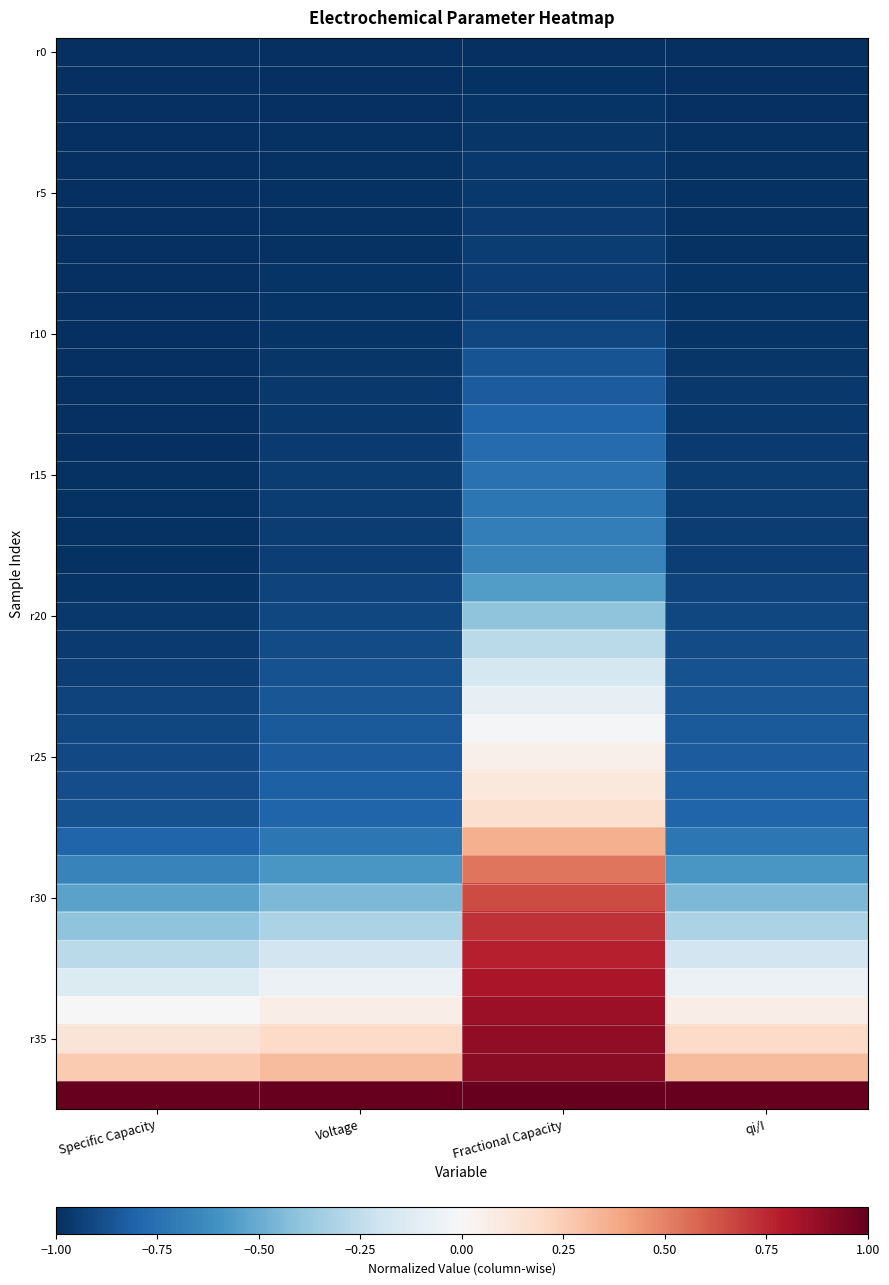

How many data points does each series have?

4